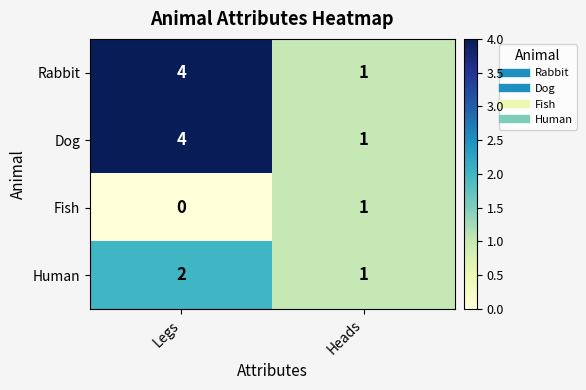

What is the maximum value shown in the chart?

4